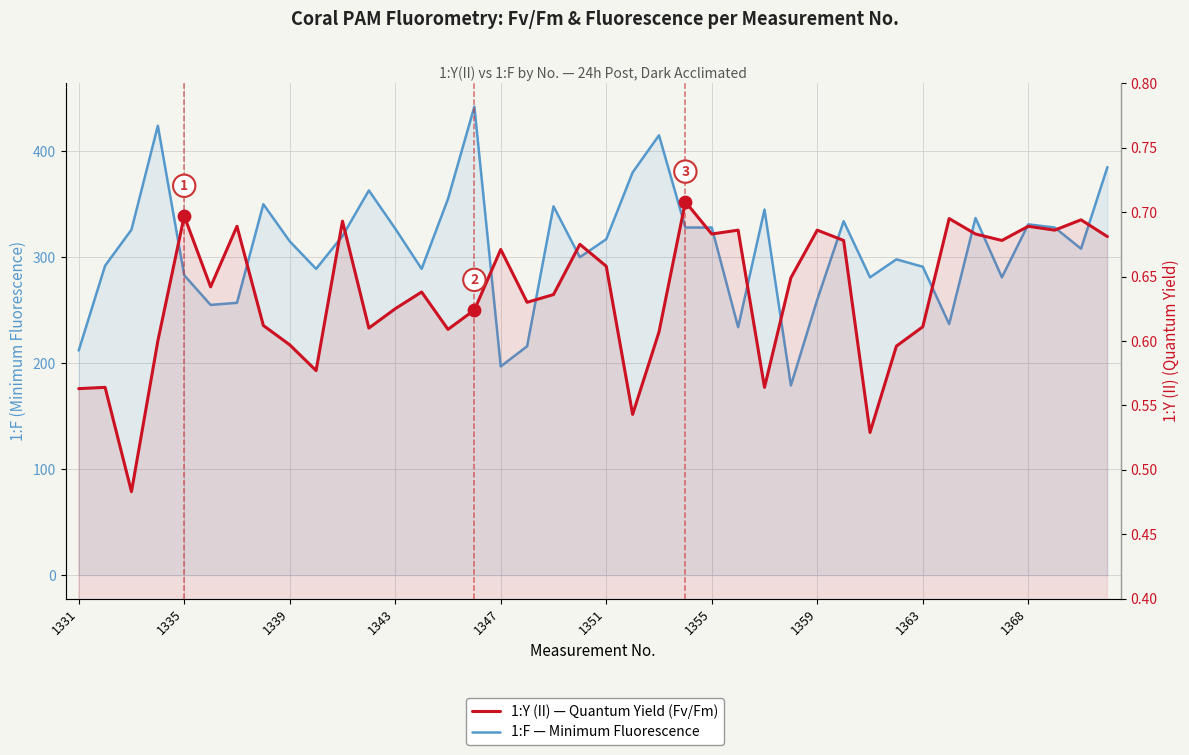

Is the value of 1:Y (II) at 1339 greater than the value of 1:F at 16?

No